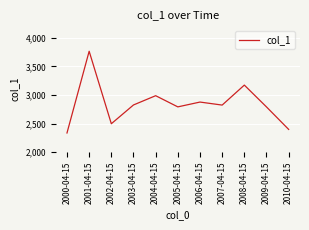

What position from the left is 2010-04-15?

11